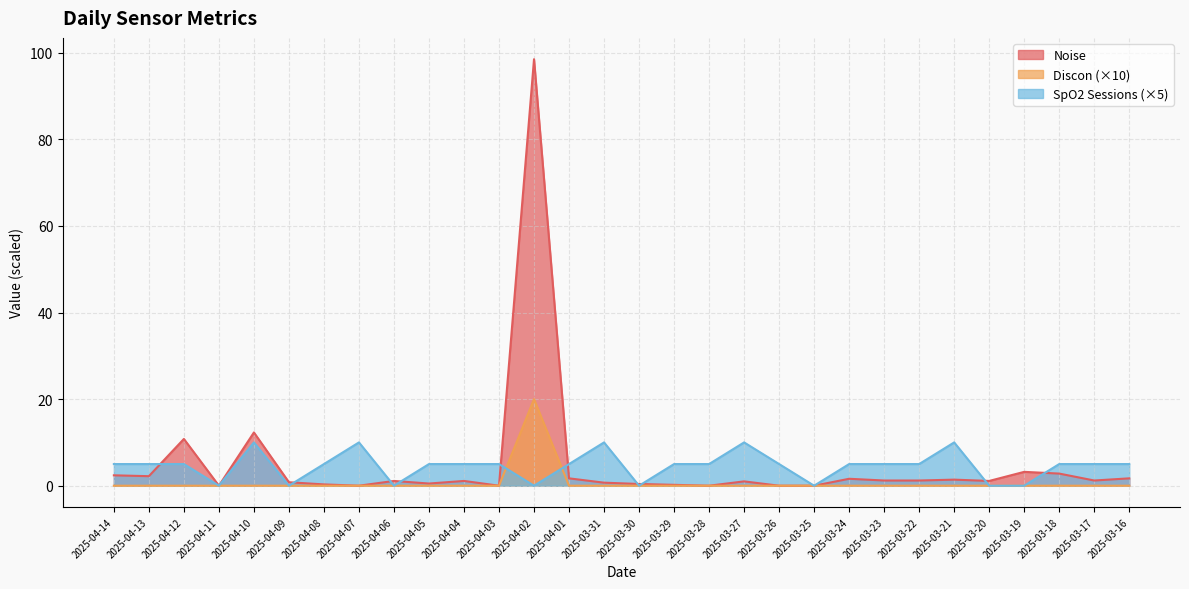

At which category does Discon reach its first local peak?

2025-04-02